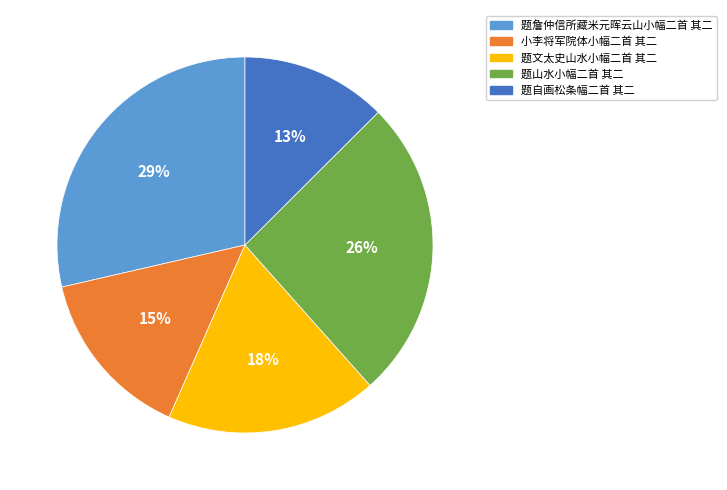

Between 题詹仲信所藏米元晖云山小幅二首 其二 and 题山水小幅二首 其二, which is larger?

题詹仲信所藏米元晖云山小幅二首 其二